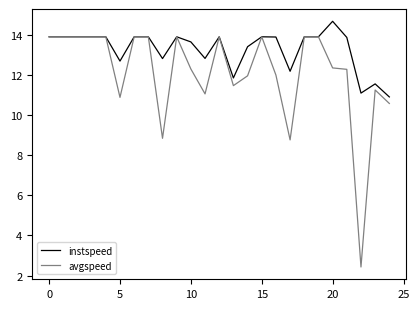

Rank the series by their maximum value, from highest to lowest.

instspeed, avgspeed